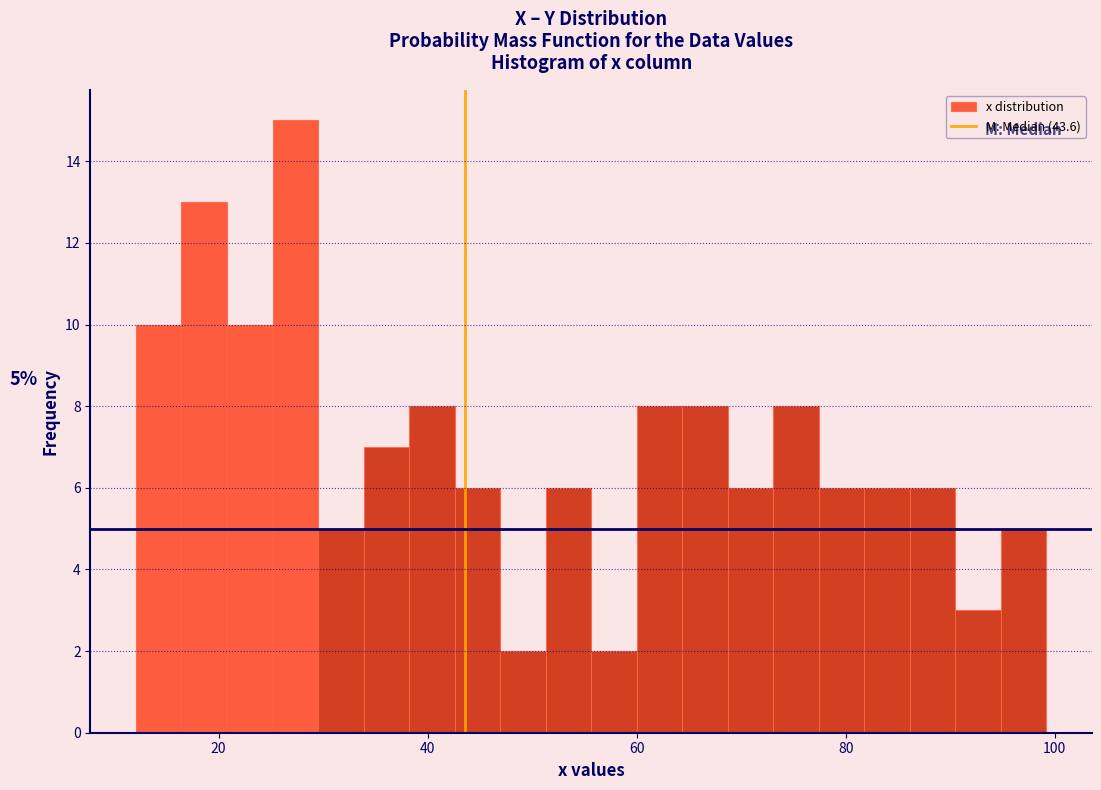

Around what value on the x-axis is the tallest bar? Give the approximate position of its centre, as read against the axis.

28